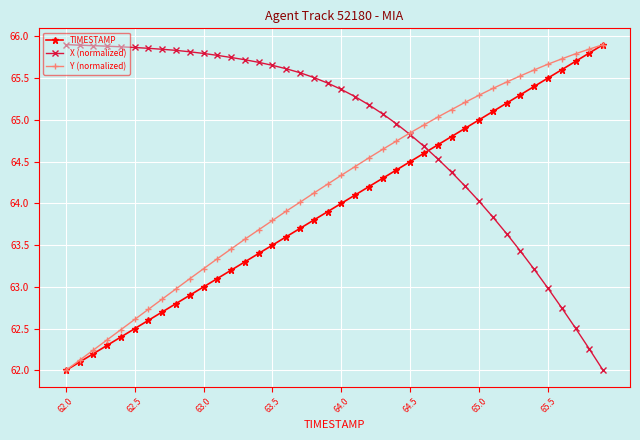

Does the chart display data point markers on the line(s)?

Yes